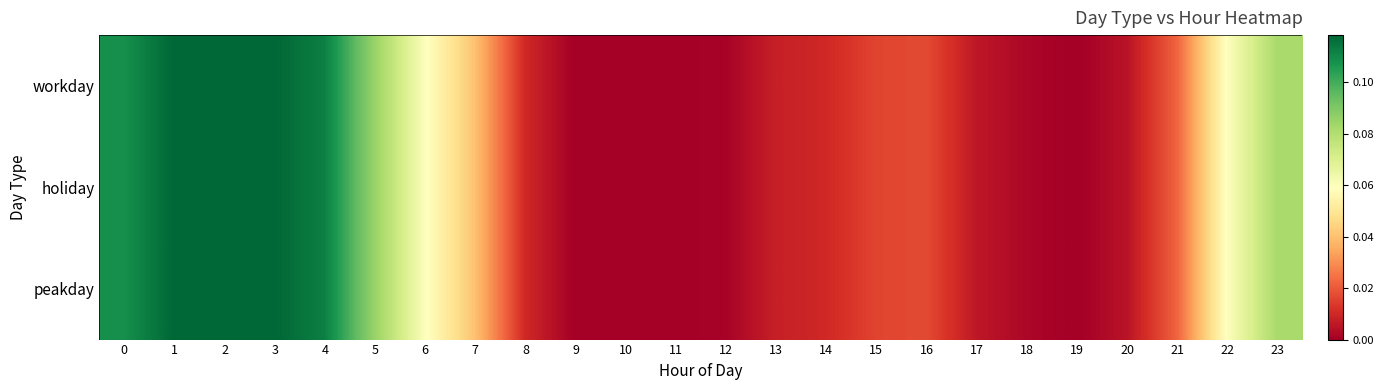

Reading left to right, extract all data points from this chart.

workday: 0=0.1	1=0.1	2=0.1	3=0.1	4=0.1	5=0.1	6=0.1	7=0.0	8=0.0	9=0.0	10=0.0	11=0.0	12=0.0	13=0.0	14=0.0	15=0.0	16=0.0	17=0.0	18=0.0	19=0.0	20=0.0	21=0.0	22=0.1	23=0.1
holiday: 0=0.1	1=0.1	2=0.1	3=0.1	4=0.1	5=0.1	6=0.1	7=0.0	8=0.0	9=0.0	10=0.0	11=0.0	12=0.0	13=0.0	14=0.0	15=0.0	16=0.0	17=0.0	18=0.0	19=0.0	20=0.0	21=0.0	22=0.1	23=0.1
peakday: 0=0.1	1=0.1	2=0.1	3=0.1	4=0.1	5=0.1	6=0.1	7=0.0	8=0.0	9=0.0	10=0.0	11=0.0	12=0.0	13=0.0	14=0.0	15=0.0	16=0.0	17=0.0	18=0.0	19=0.0	20=0.0	21=0.0	22=0.1	23=0.1